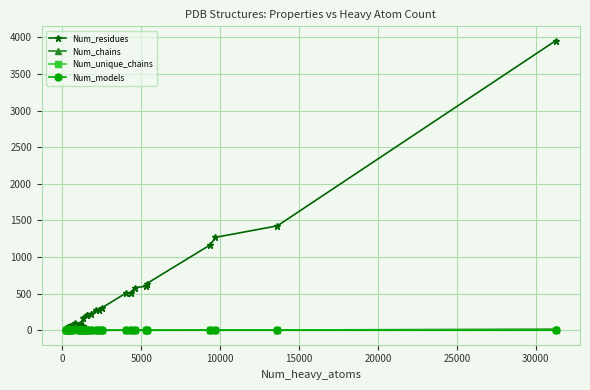

Which series has the largest total across all categories?

Num_residues